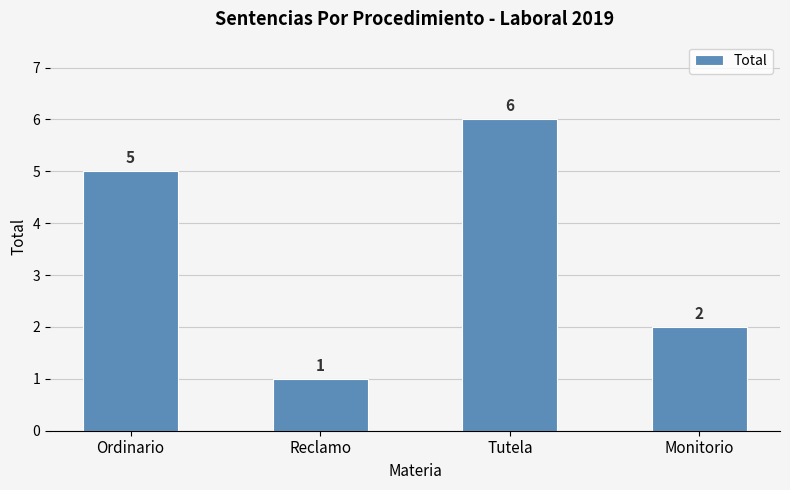

What is the average value?

4